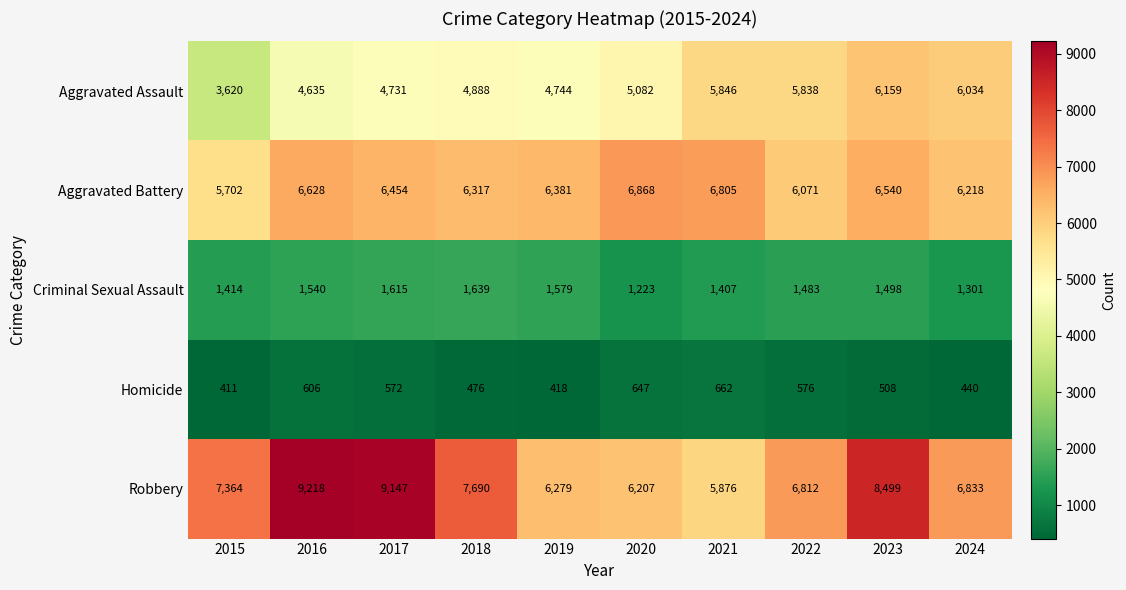

Count the number of data series in this chart.

5